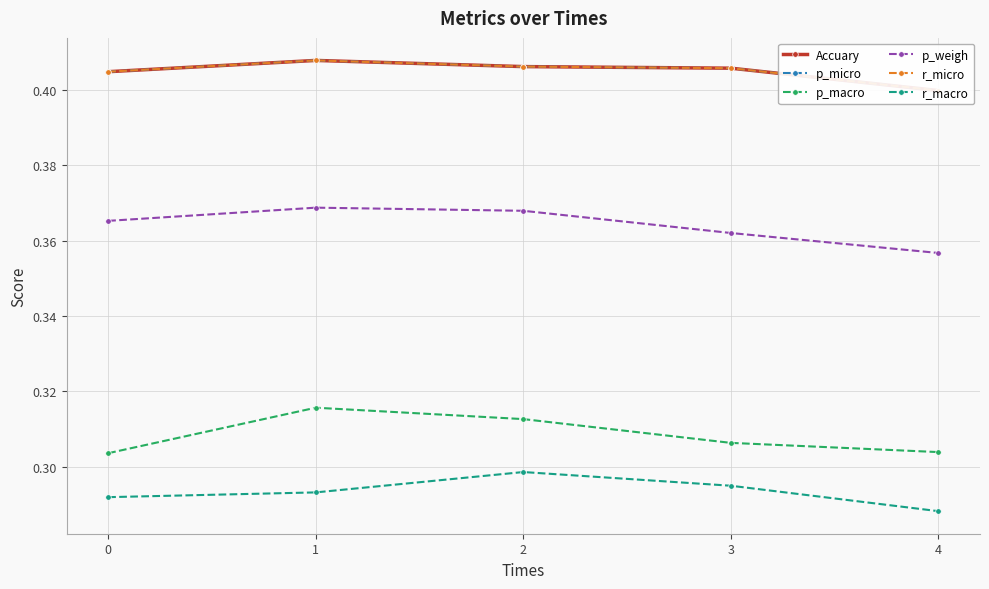

What is the minimum value shown in the chart?

0.3